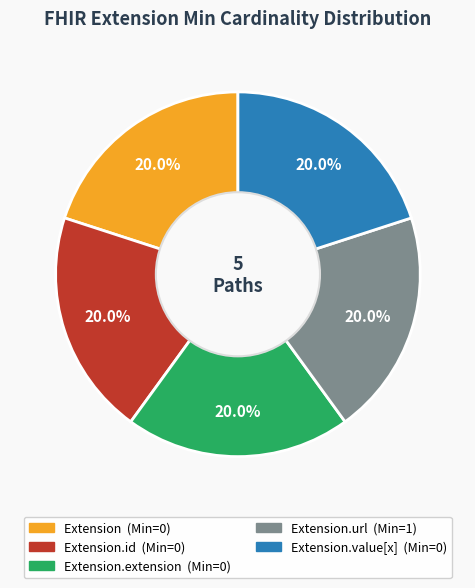

Is there any slice that represents more than half of the pie?

No